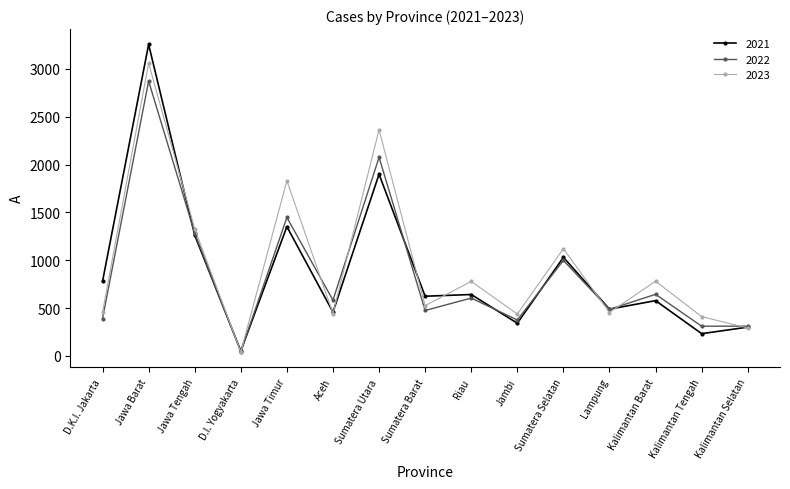

What is the approximate value of 2023 at Kalimantan Barat?

781